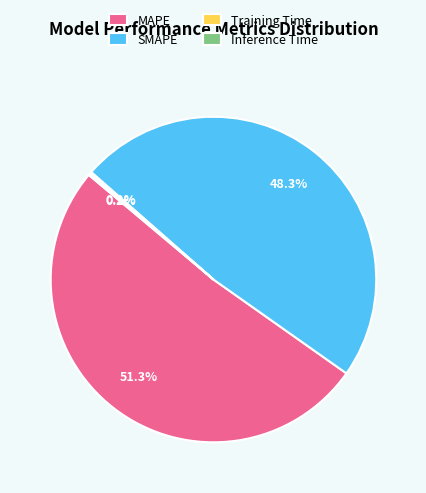

What portion of the pie excludes SMAPE?

51.7%